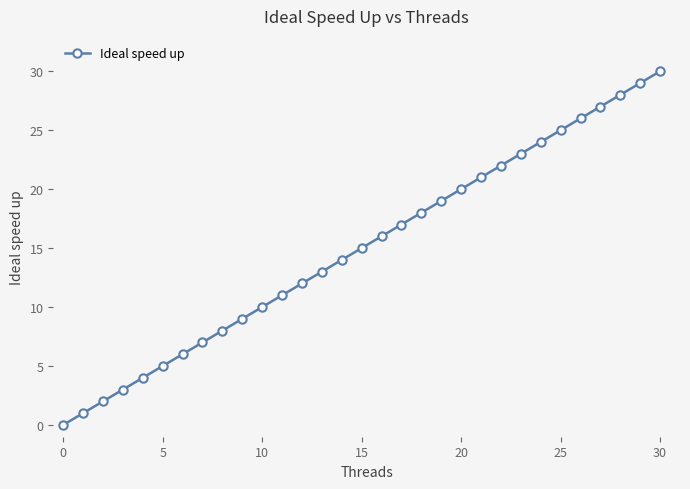

What is the difference between the second highest and minimum values?

29